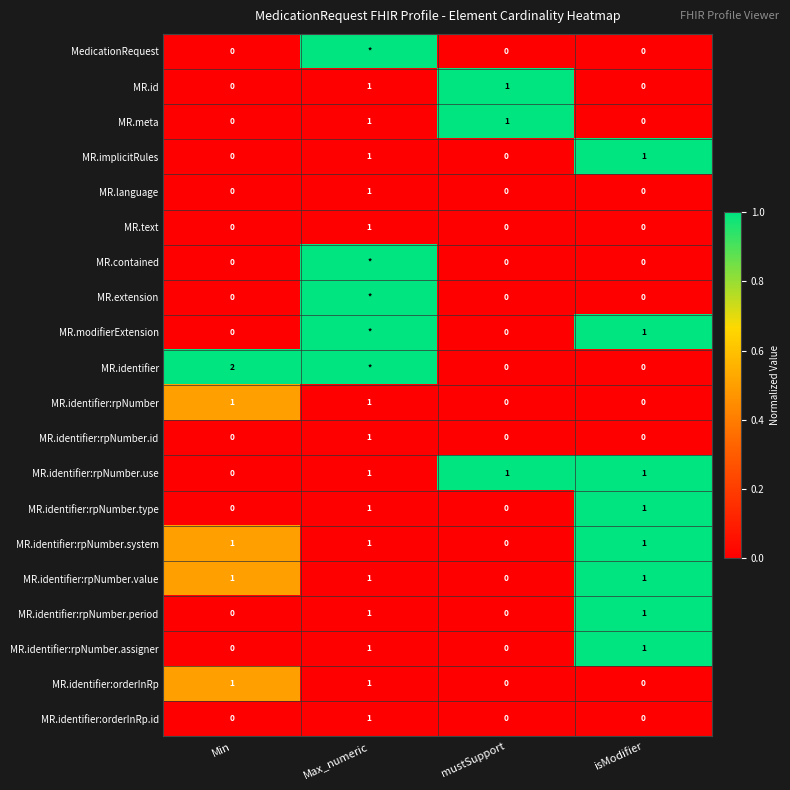

Count the MR.identifier:rpNumber.type values in the range 0 to 1.

4